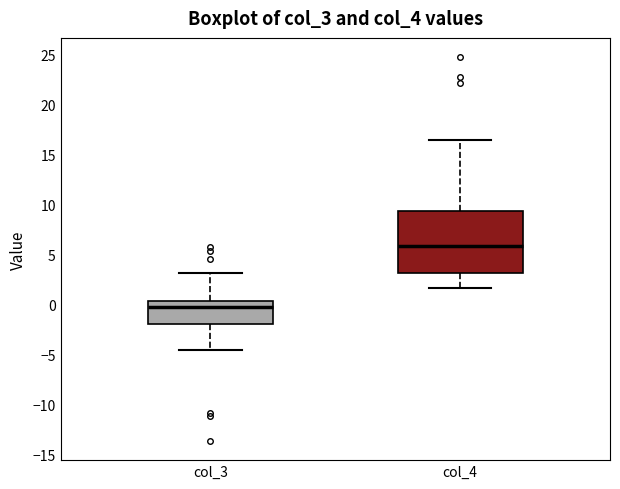

Which box has the highest median line?

col_4